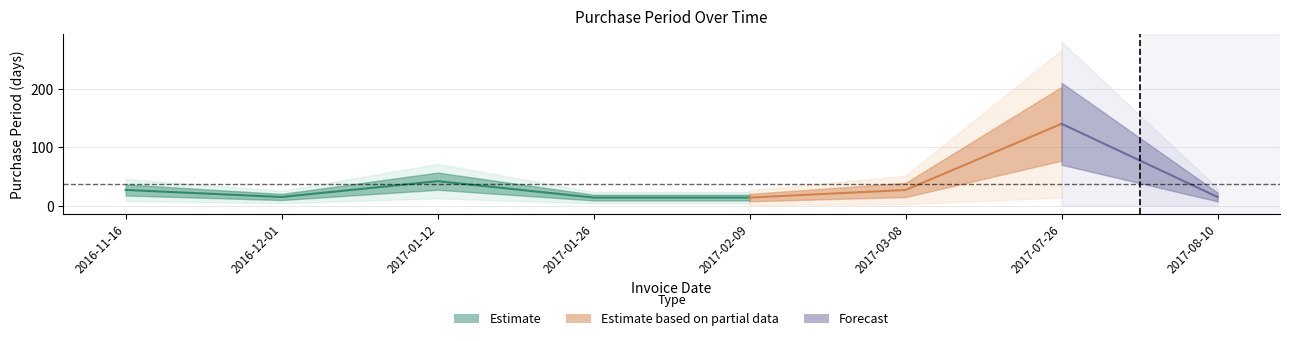

Reading right to left, list all the values displayed in this chart.

15	140	27	14	14	42	15	27